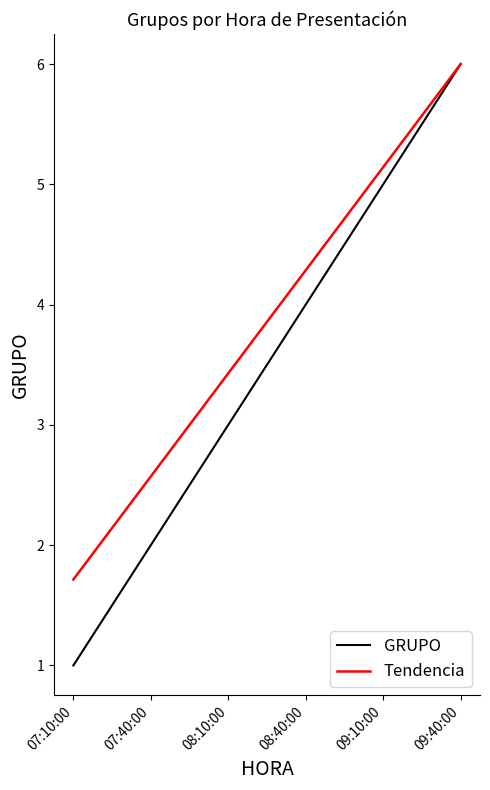

Reading left to right, list all the values displayed in this chart.

GRUPO: 07:10:00=1.0	07:40:00=2.0	08:10:00=3.0	08:40:00=4.0	09:10:00=5.0	09:40:00=6.0
Tendencia: 07:10:00=1.7	07:40:00=2.6	08:10:00=3.4	08:40:00=4.3	09:10:00=5.1	09:40:00=6.0